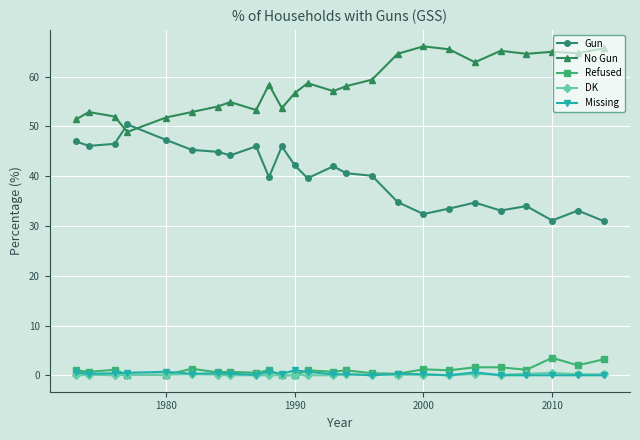

True or false: Refused and Gun intersect in this chart.

False